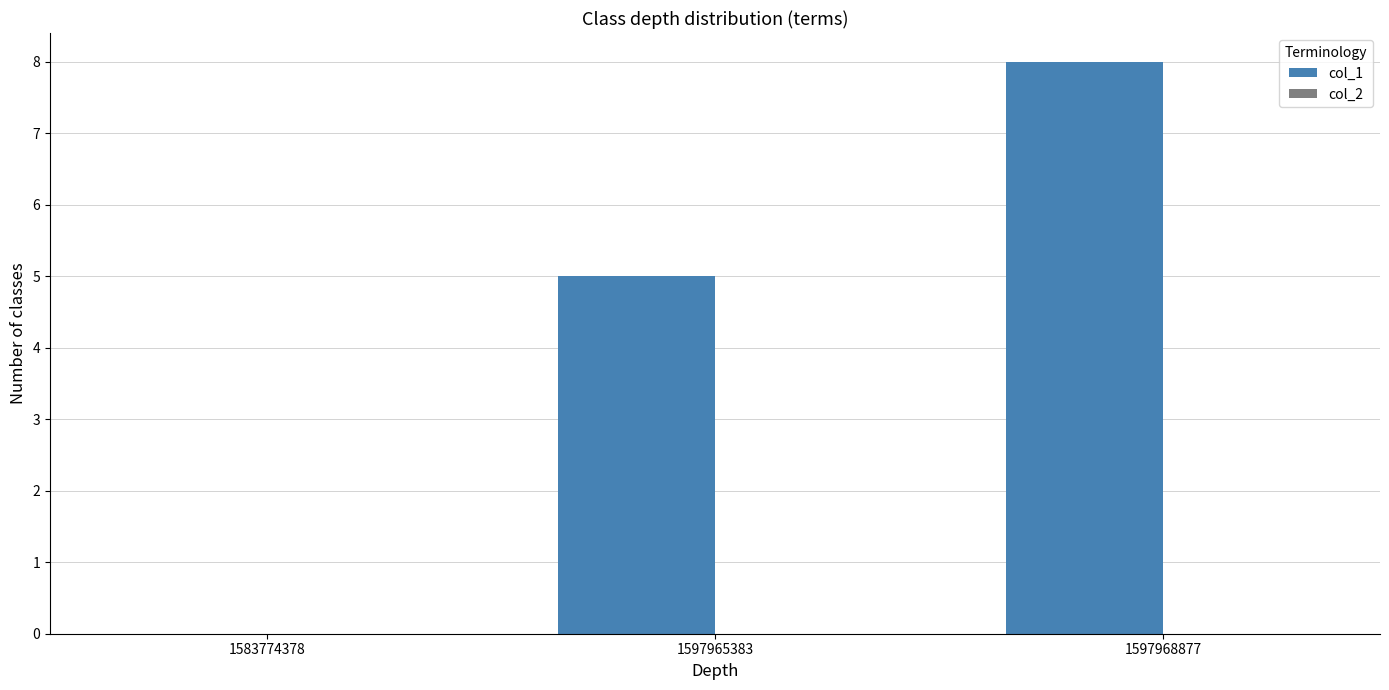

True or false: the data shows 4 at 1597968877.

False